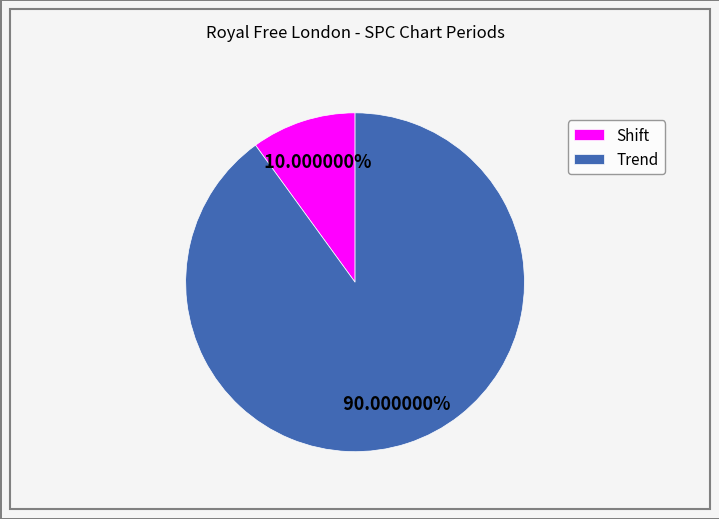

Is there any slice that represents more than half of the pie?

Yes